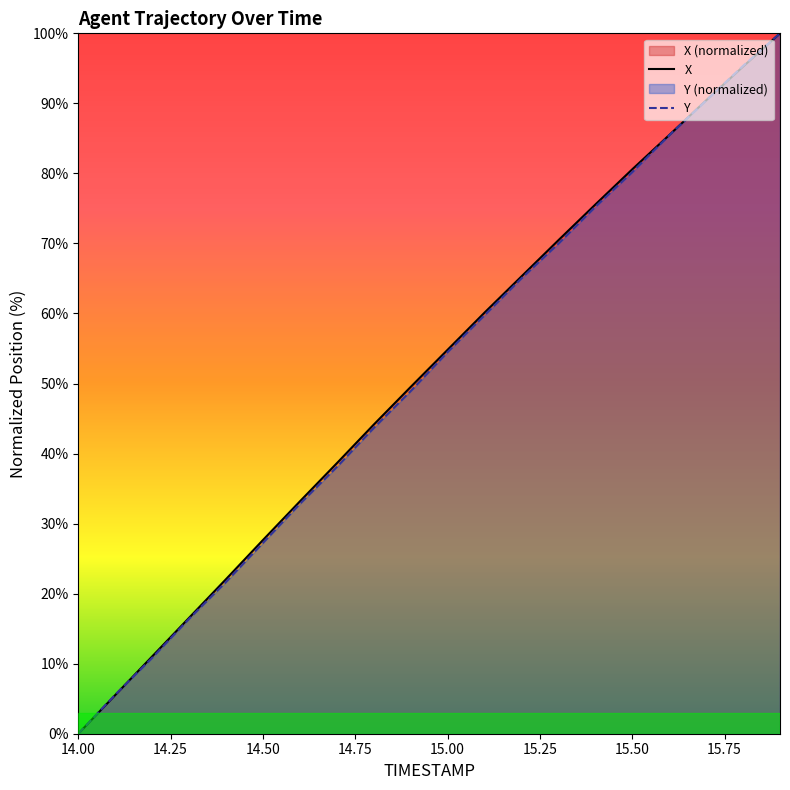

What is the difference between the highest and lowest values at 15.00?

0.3